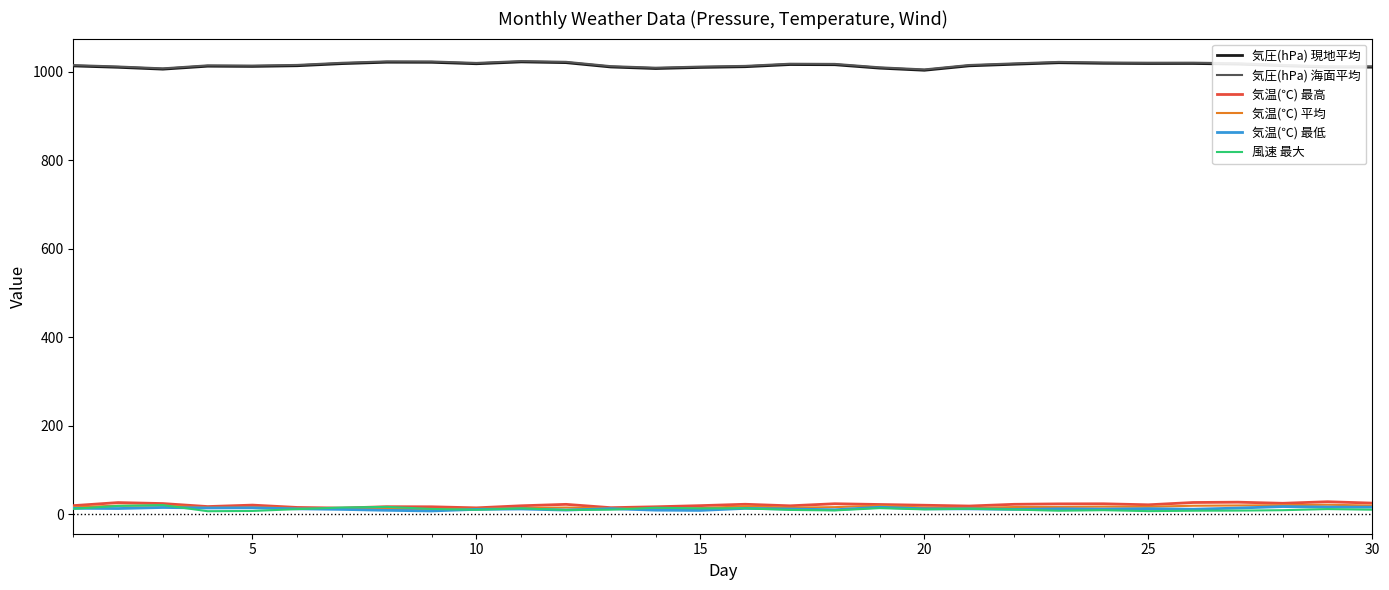

True or false: 気温(℃) 最低 and 気圧(hPa) 海面平均 intersect in this chart.

False